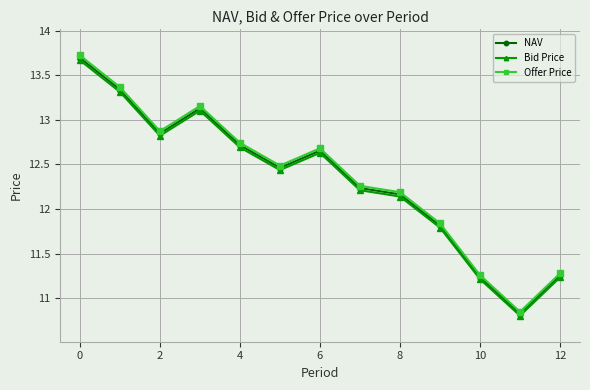

How many categories are shown in the chart?

13